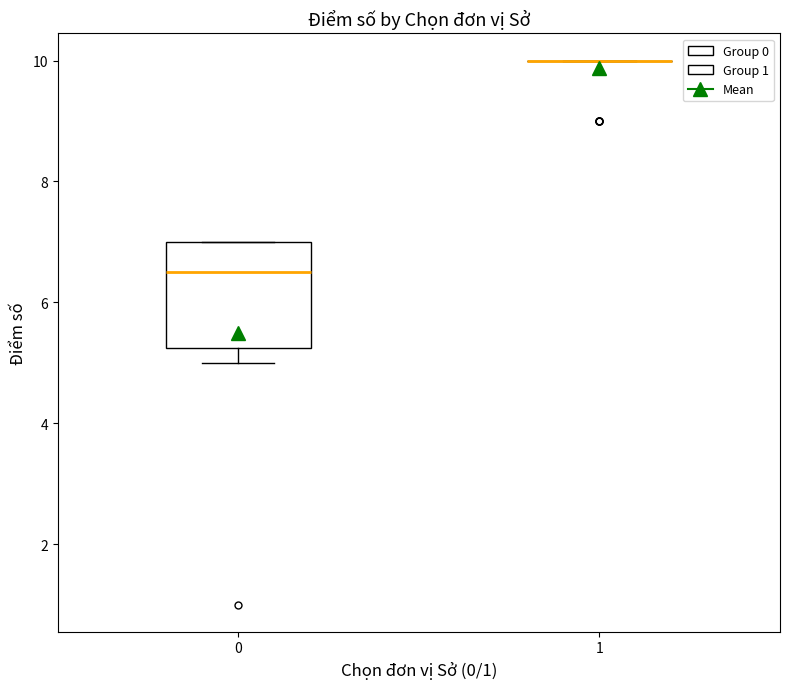

Where is the upper edge of the box at x = 0 on the y-axis? The values are not printed on the chart, so give them approximately, as read against the axis.

7.0